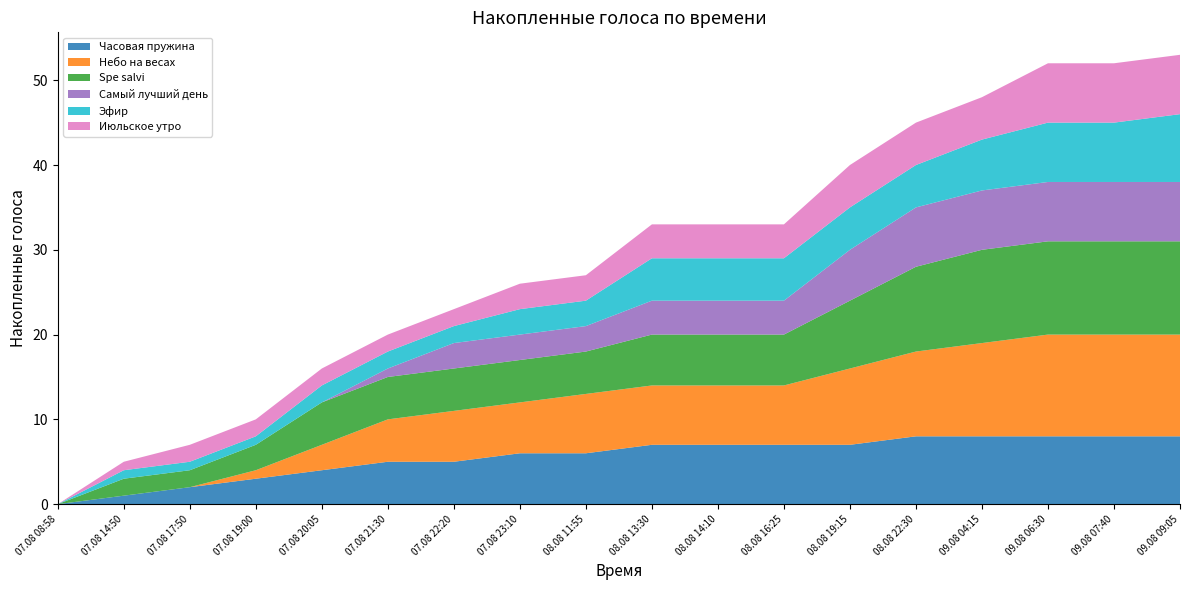

Reading left to right, transcribe all the data shown in this chart.

Часовая пружина: 07.08 08:58=0	07.08 14:50=1	07.08 17:50=2	07.08 19:00=3	07.08 20:05=4	07.08 21:30=5	07.08 22:20=5	07.08 23:10=6	08.08 11:55=6	08.08 13:30=7	08.08 14:10=7	08.08 16:25=7	08.08 19:15=7	08.08 22:30=8	09.08 04:15=8	09.08 06:30=8	09.08 07:40=8	09.08 09:05=8
Небо на весах: 07.08 08:58=0	07.08 14:50=0	07.08 17:50=0	07.08 19:00=1	07.08 20:05=3	07.08 21:30=5	07.08 22:20=6	07.08 23:10=6	08.08 11:55=7	08.08 13:30=7	08.08 14:10=7	08.08 16:25=7	08.08 19:15=9	08.08 22:30=10	09.08 04:15=11	09.08 06:30=12	09.08 07:40=12	09.08 09:05=12
Spe salvi: 07.08 08:58=0	07.08 14:50=2	07.08 17:50=2	07.08 19:00=3	07.08 20:05=5	07.08 21:30=5	07.08 22:20=5	07.08 23:10=5	08.08 11:55=5	08.08 13:30=6	08.08 14:10=6	08.08 16:25=6	08.08 19:15=8	08.08 22:30=10	09.08 04:15=11	09.08 06:30=11	09.08 07:40=11	09.08 09:05=11
Самый лучший день: 07.08 08:58=0	07.08 14:50=0	07.08 17:50=0	07.08 19:00=0	07.08 20:05=0	07.08 21:30=1	07.08 22:20=3	07.08 23:10=3	08.08 11:55=3	08.08 13:30=4	08.08 14:10=4	08.08 16:25=4	08.08 19:15=6	08.08 22:30=7	09.08 04:15=7	09.08 06:30=7	09.08 07:40=7	09.08 09:05=7
Эфир: 07.08 08:58=0	07.08 14:50=1	07.08 17:50=1	07.08 19:00=1	07.08 20:05=2	07.08 21:30=2	07.08 22:20=2	07.08 23:10=3	08.08 11:55=3	08.08 13:30=5	08.08 14:10=5	08.08 16:25=5	08.08 19:15=5	08.08 22:30=5	09.08 04:15=6	09.08 06:30=7	09.08 07:40=7	09.08 09:05=8
Июльское утро: 07.08 08:58=0	07.08 14:50=1	07.08 17:50=2	07.08 19:00=2	07.08 20:05=2	07.08 21:30=2	07.08 22:20=2	07.08 23:10=3	08.08 11:55=3	08.08 13:30=4	08.08 14:10=4	08.08 16:25=4	08.08 19:15=5	08.08 22:30=5	09.08 04:15=5	09.08 06:30=7	09.08 07:40=7	09.08 09:05=7